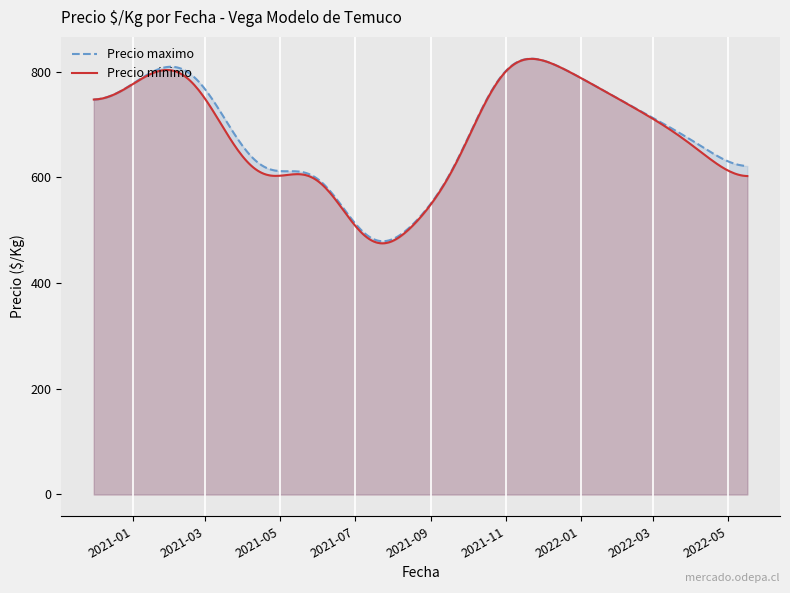

How many lines are shown in the chart?

2